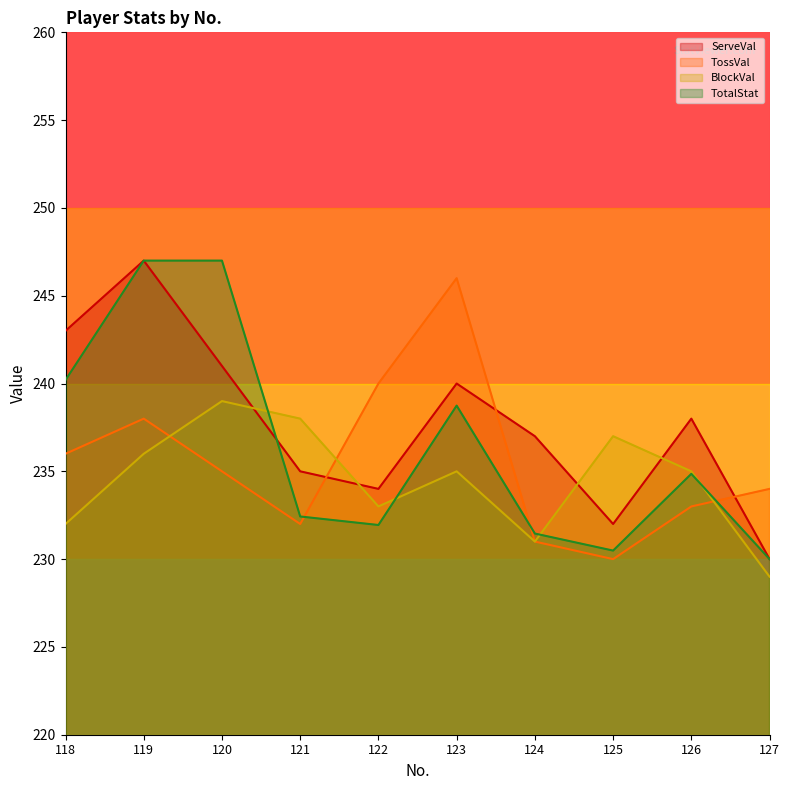

Where is ServeVal nearest to the value 238?

126